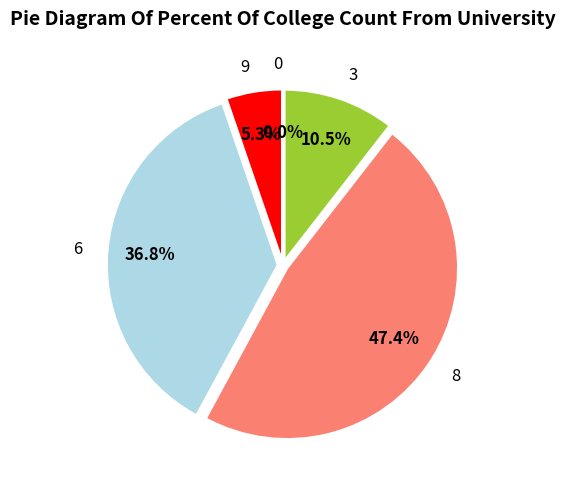

Is there a majority slice in this chart?

No